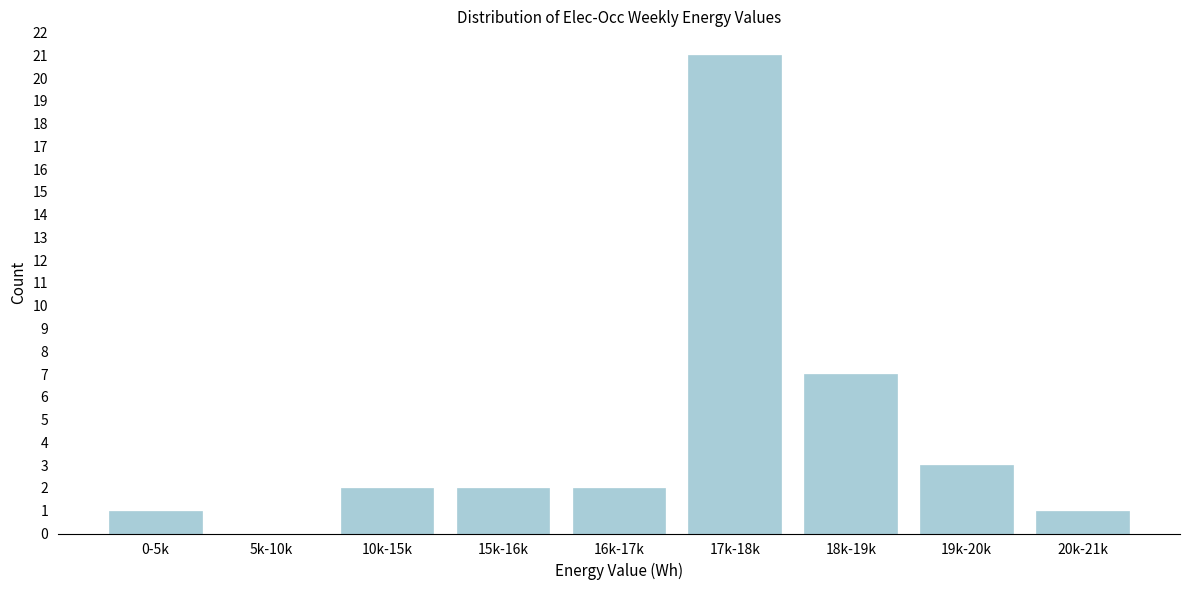

Reading right to left, transcribe all the data shown in this chart.

20k-21k=1	19k-20k=3	18k-19k=7	17k-18k=21	16k-17k=2	15k-16k=2	10k-15k=2	5k-10k=0	0-5k=1